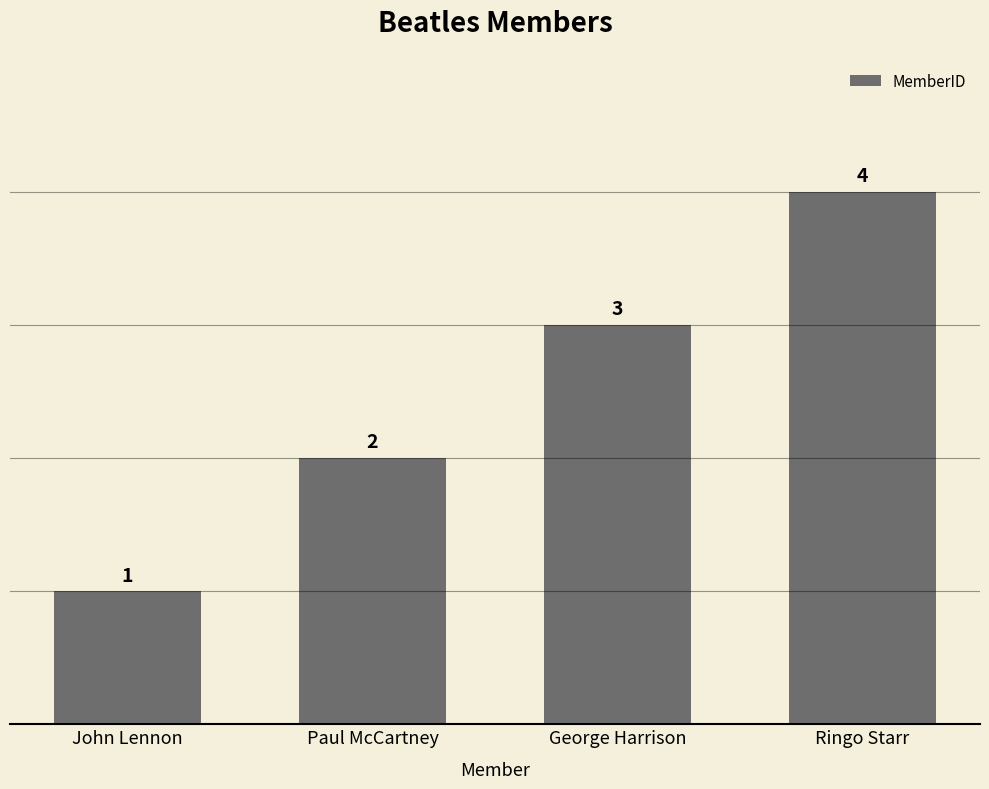

List the labels in order of value, smallest first.

John Lennon, Paul McCartney, George Harrison, Ringo Starr